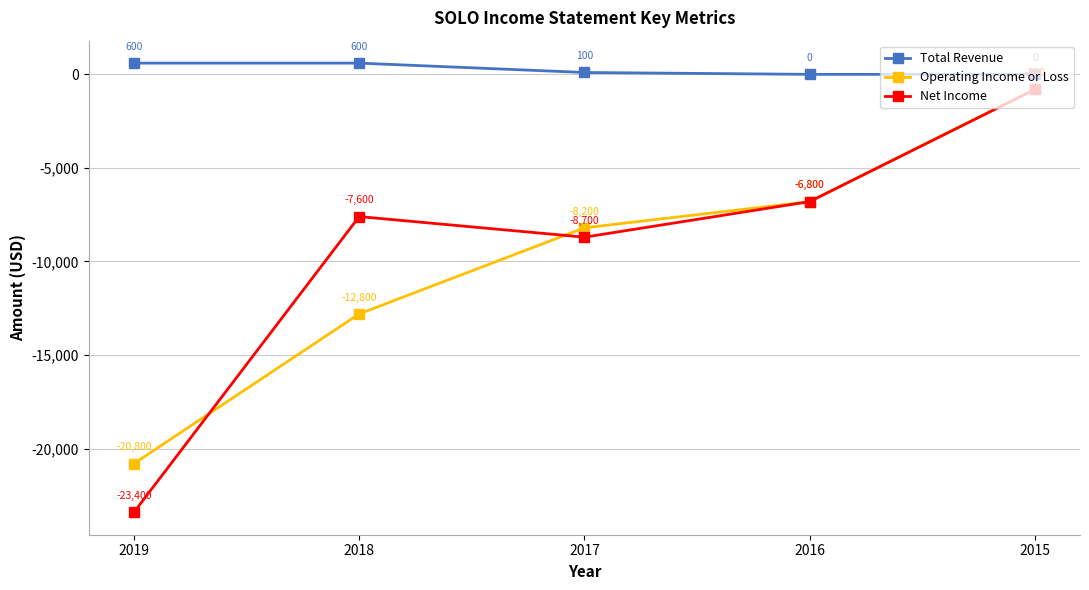

What value does the Total Revenue series have at 2018, to the nearest 100?

600